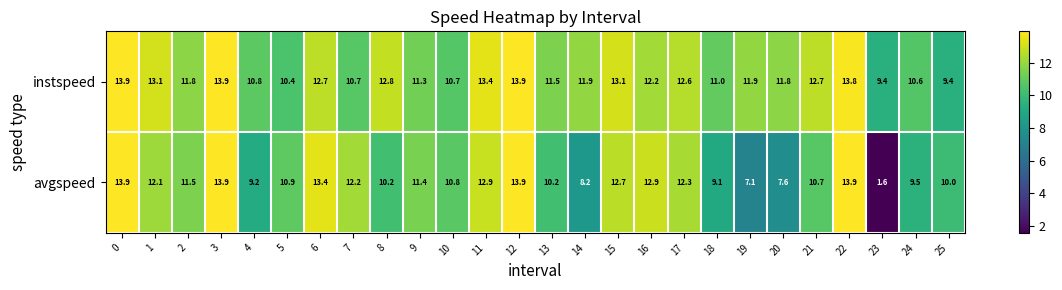

What value does the instspeed series have at 22?

13.8